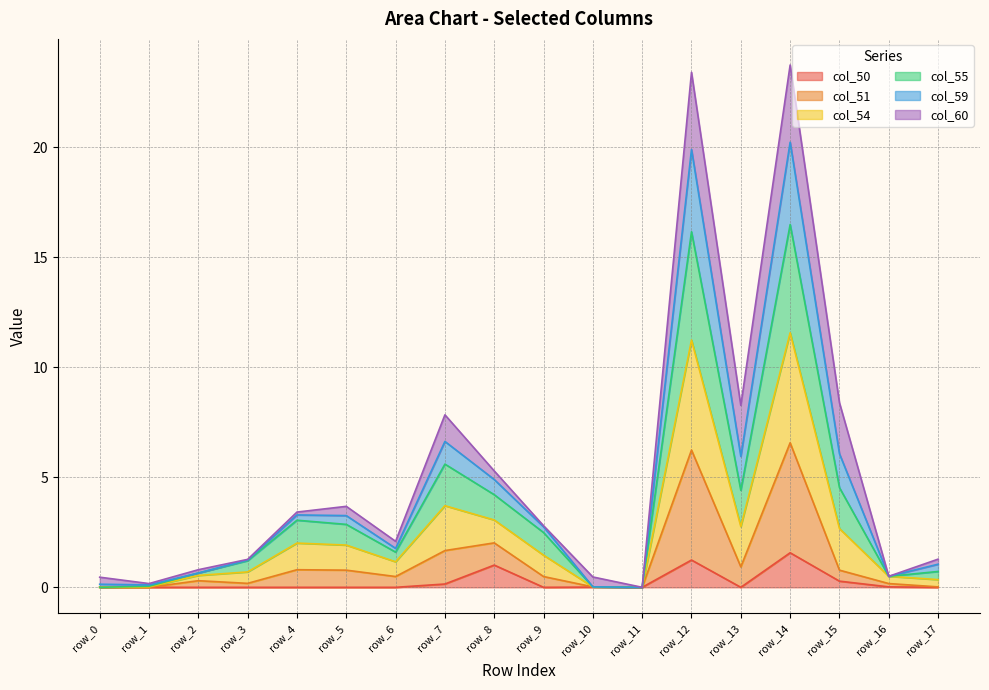

The col_54 series shows 0.6 at row_17. True or false?

False